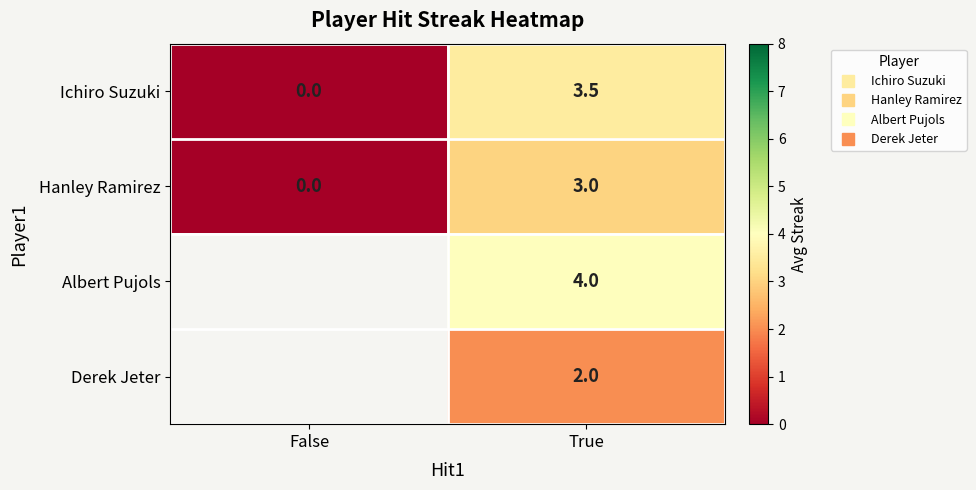

List the series in order of their overall mean, lowest first.

Hanley Ramirez, Albert Pujols, Derek Jeter, Ichiro Suzuki